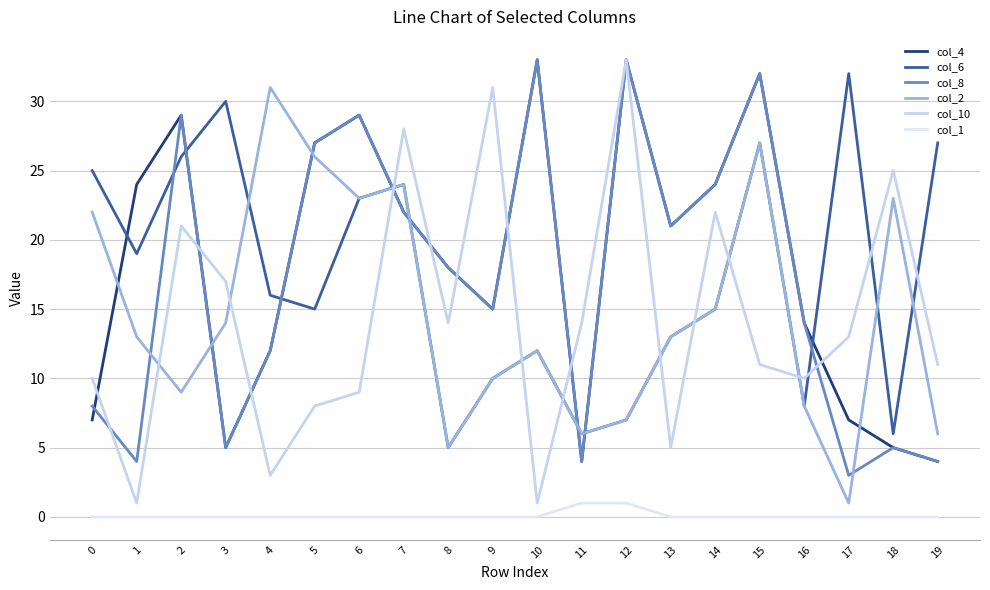

Reading right to left, extract all data points from this chart.

col_4: 19=4	18=5	17=7	16=14	15=32	14=24	13=21	12=33	11=4	10=33	9=15	8=18	7=22	6=29	5=27	4=12	3=5	2=29	1=24	0=7
col_6: 19=27	18=6	17=32	16=8	15=27	14=15	13=13	12=7	11=6	10=12	9=10	8=5	7=24	6=23	5=15	4=16	3=30	2=26	1=19	0=25
col_8: 19=4	18=5	17=3	16=14	15=32	14=24	13=21	12=33	11=4	10=33	9=15	8=18	7=22	6=29	5=27	4=12	3=5	2=29	1=4	0=8
col_2: 19=6	18=23	17=1	16=8	15=27	14=15	13=13	12=7	11=6	10=12	9=10	8=5	7=24	6=23	5=26	4=31	3=14	2=9	1=13	0=22
col_10: 19=11	18=25	17=13	16=10	15=11	14=22	13=5	12=33	11=14	10=1	9=31	8=14	7=28	6=9	5=8	4=3	3=17	2=21	1=1	0=10
col_1: 19=0	18=0	17=0	16=0	15=0	14=0	13=0	12=1	11=1	10=0	9=0	8=0	7=0	6=0	5=0	4=0	3=0	2=0	1=0	0=0